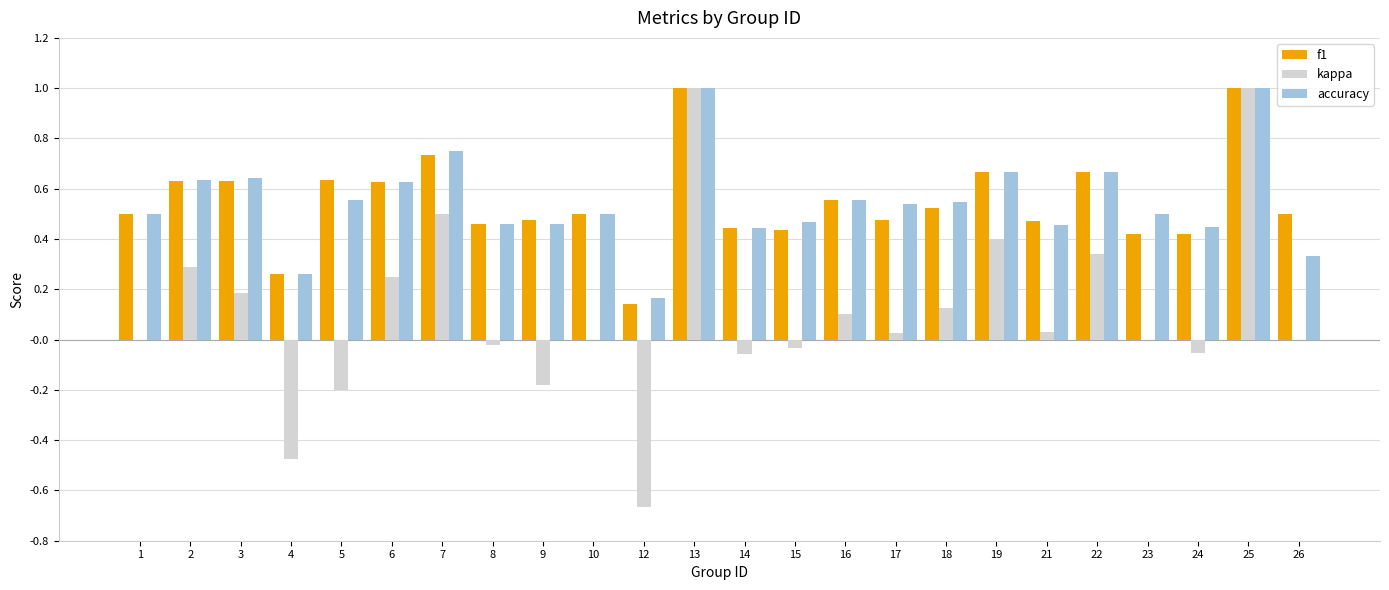

What is the maximum value shown in the chart?

1.0